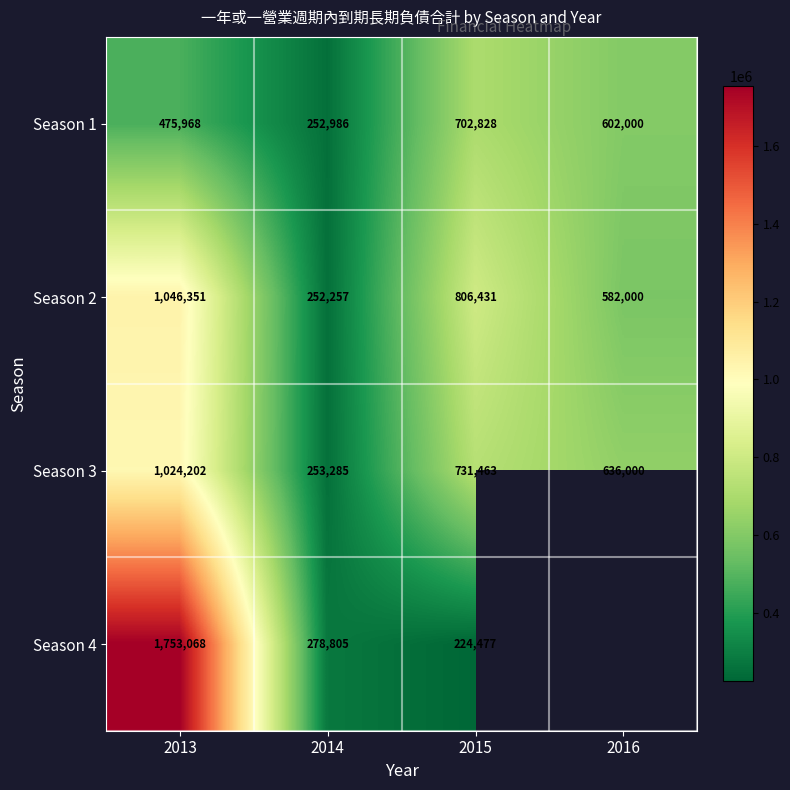

Which label corresponds to the largest value in the chart?

2013